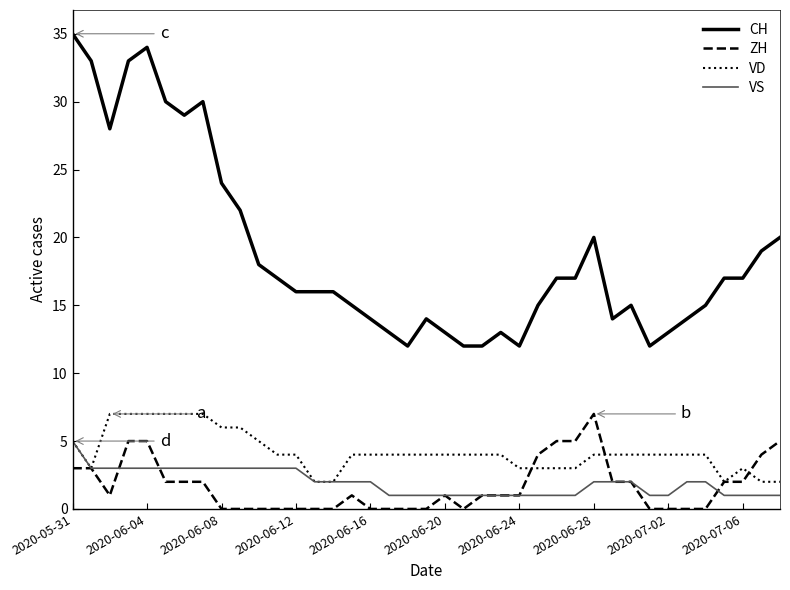

Which series has the largest range (max minus min)?

CH